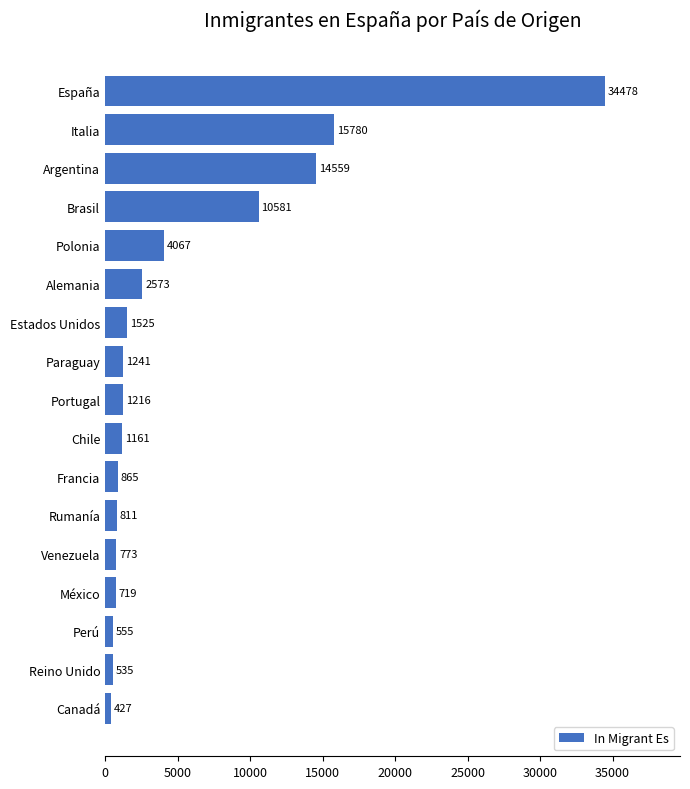

Reading bottom to top, what are all the values shown in this chart?

427	535	555	719	773	811	865	1161	1216	1241	1525	2573	4067	10581	14559	15780	34478